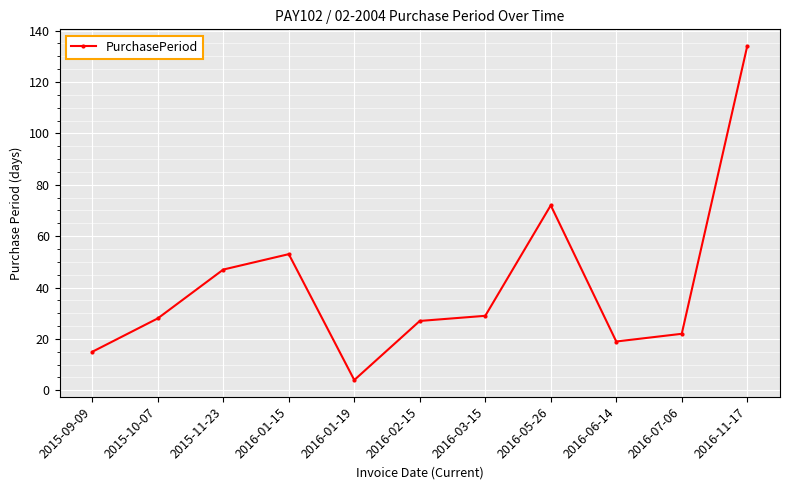

Reading left to right, what are all the values shown in this chart?

2015-09-09=15	2015-10-07=28	2015-11-23=47	2016-01-15=53	2016-01-19=4	2016-02-15=27	2016-03-15=29	2016-05-26=72	2016-06-14=19	2016-07-06=22	2016-11-17=134